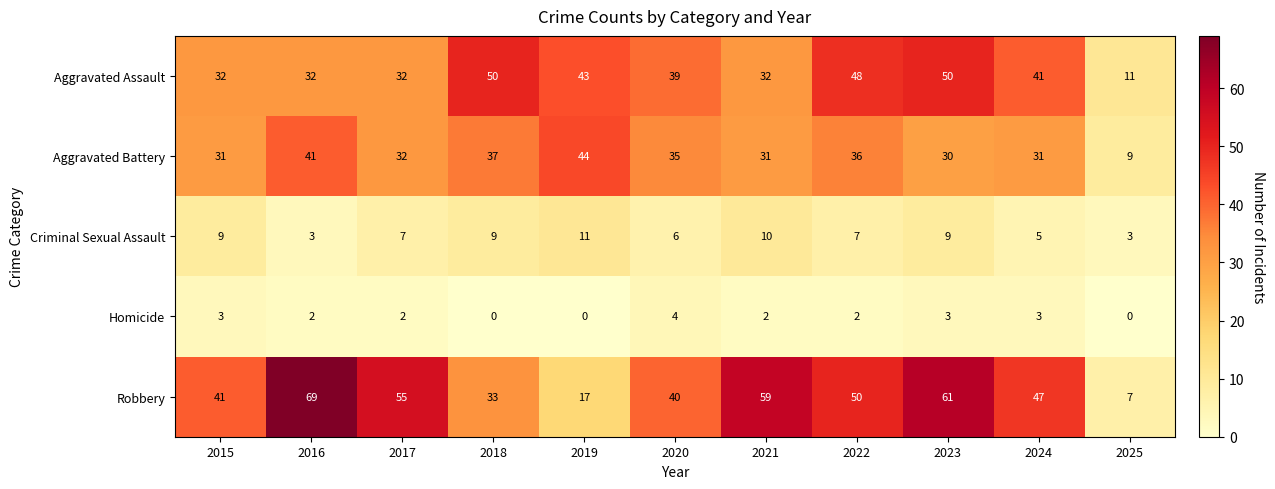

At which category does the chart reach its peak across all series?

2016